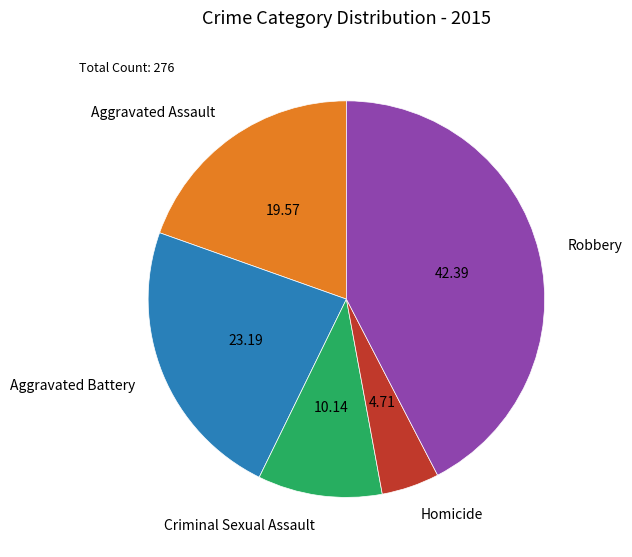

Between Robbery and Aggravated Assault, which is larger?

Robbery